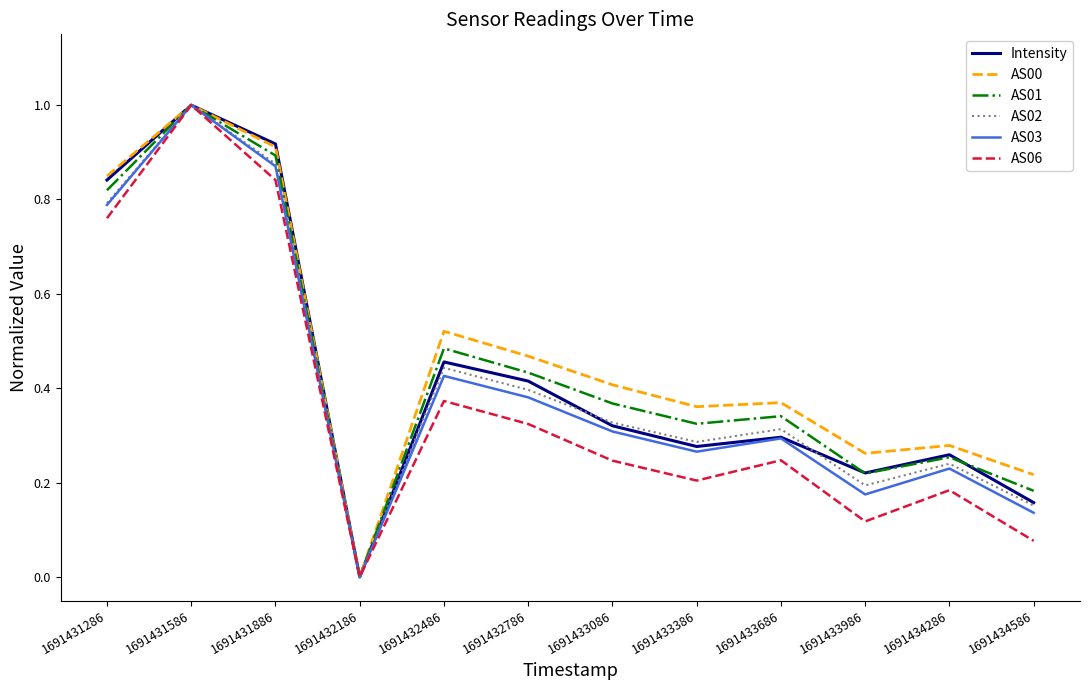

The value of AS01 at 1691432486 is 0.8. True or false?

False